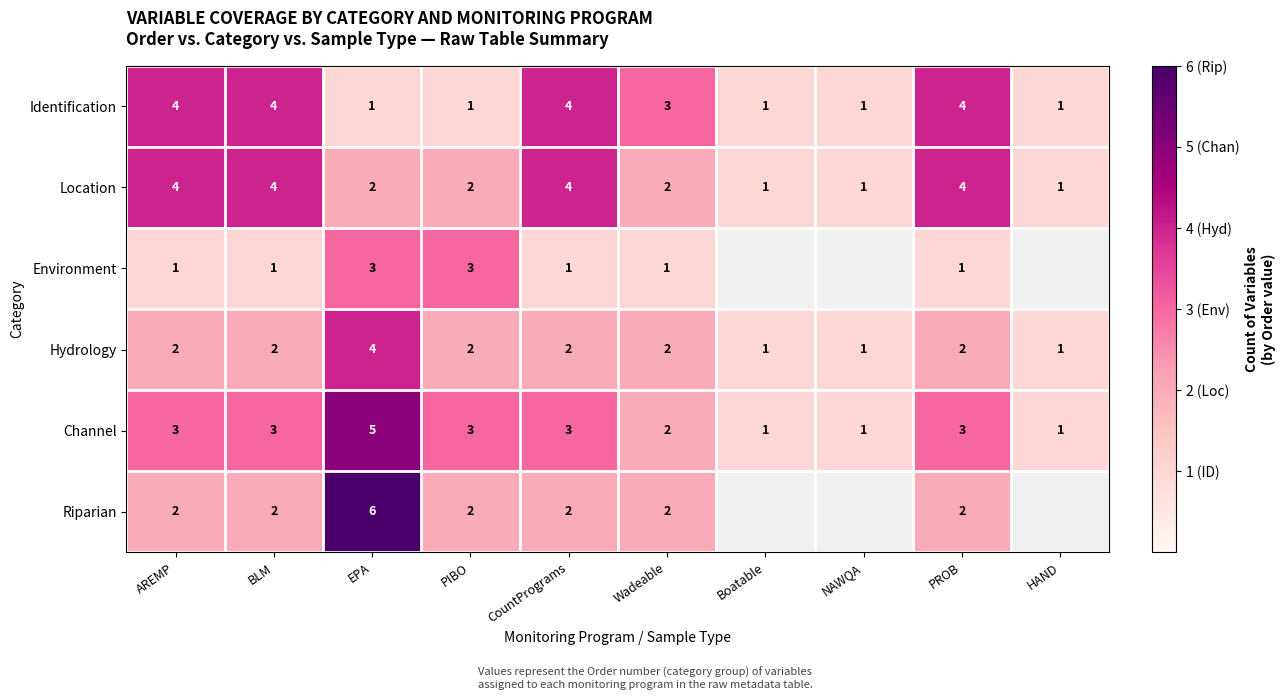

Which series changed the most between EPA and Wadeable?

Riparian